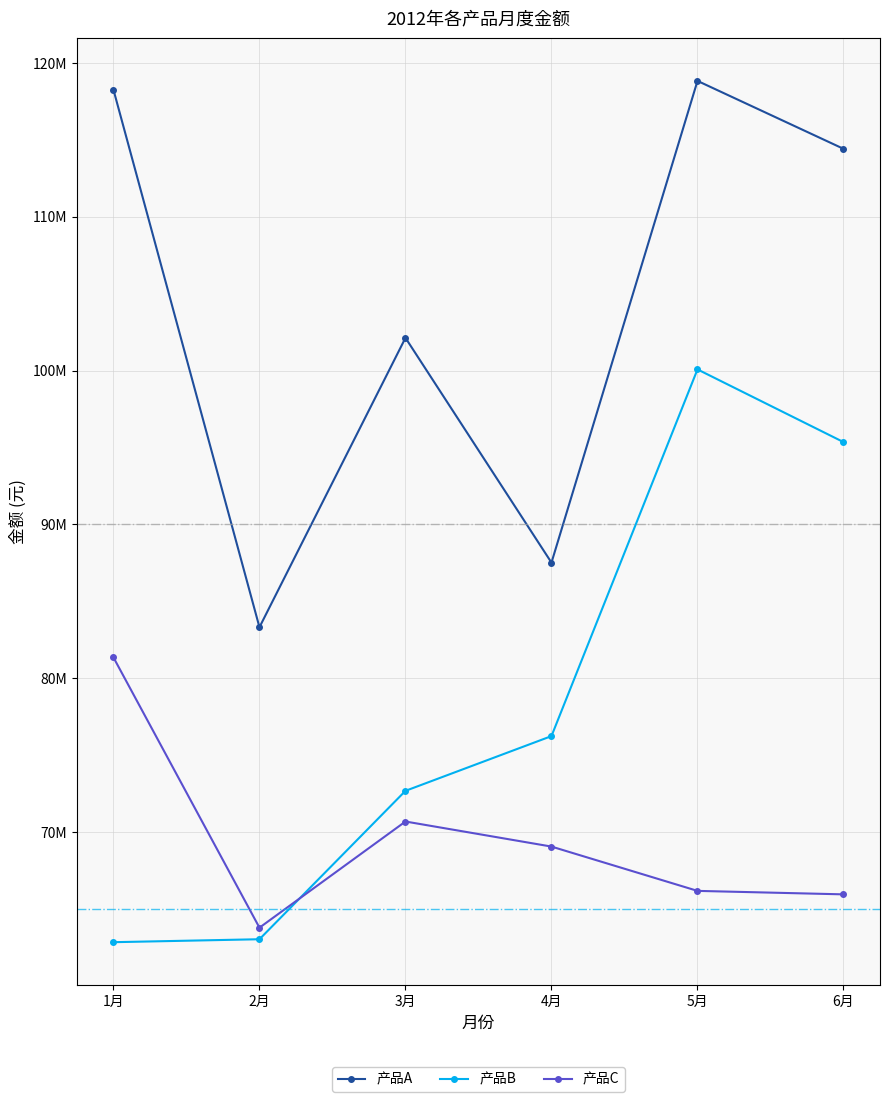

Which series has the largest total across all categories?

产品A